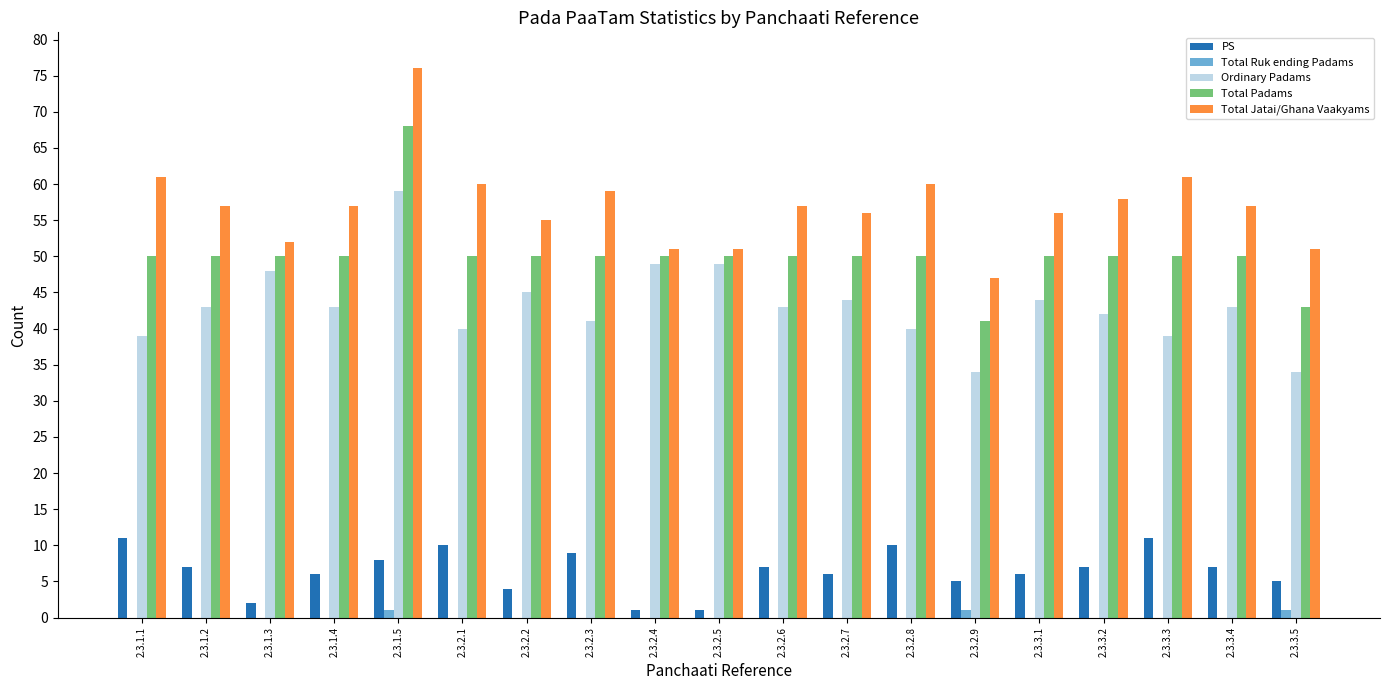

What are all the series names shown in the legend?

PS, Total Ruk ending Padams, Ordinary Padams, Total Padams, Total Jatai/Ghana Vaakyams